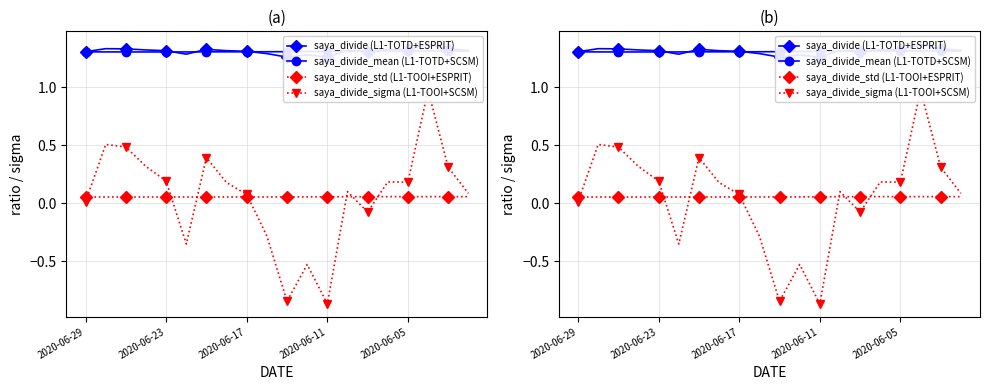

Which series has the largest total across all categories?

saya_divide (L1-TOTD+ESPRIT)